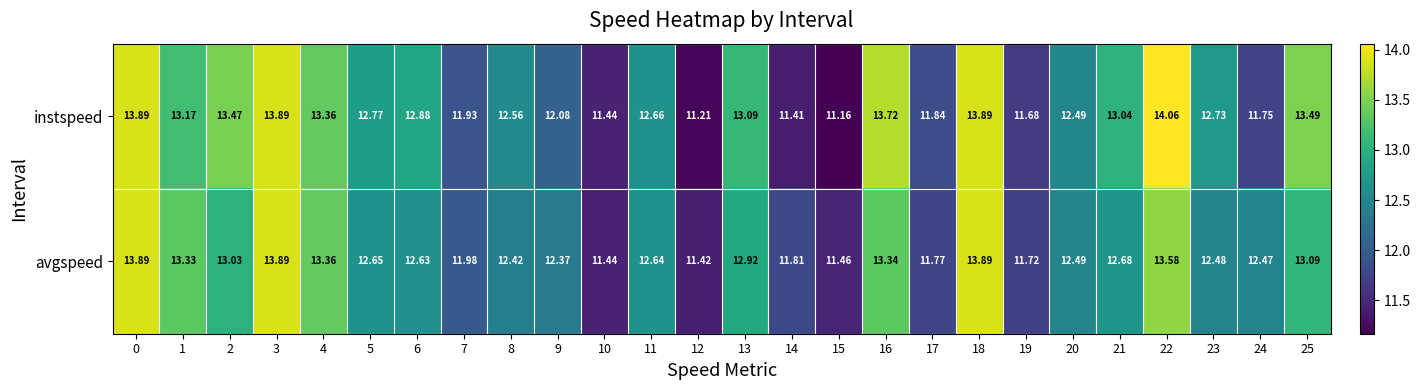

Which series changed the most between 9 and 18?

instspeed